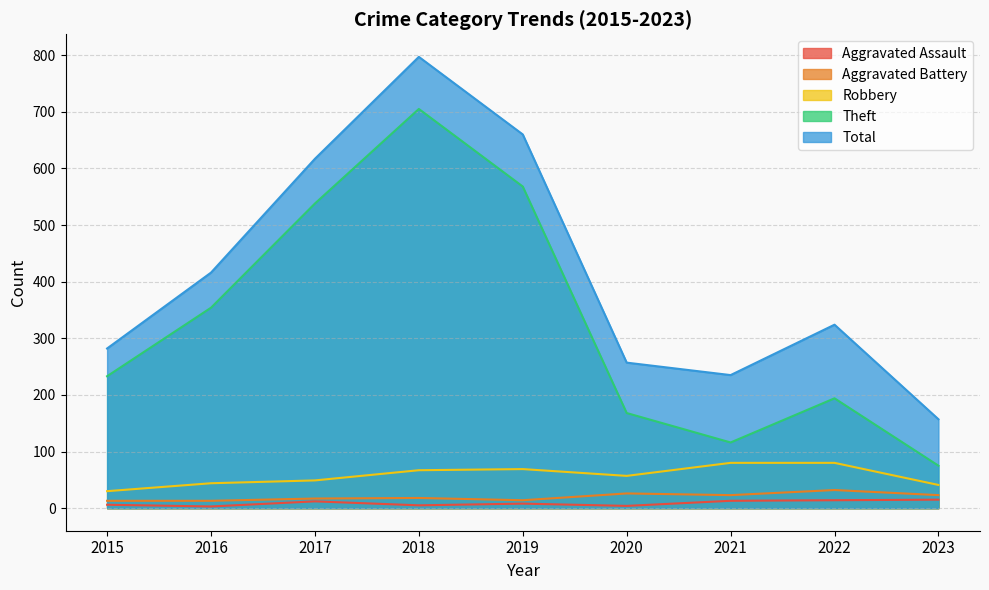

What is the value of the Aggravated Assault point at the 5th from the left?

8